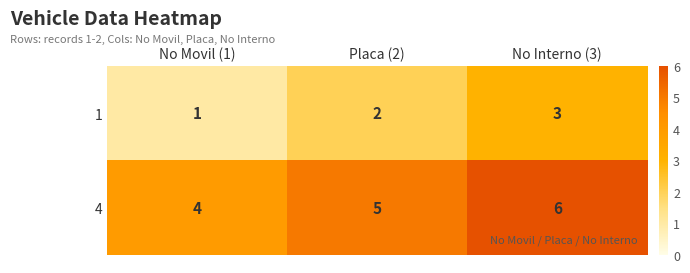

Reading left to right, transcribe all the data shown in this chart.

1: 1	2	3
4: 4	5	6